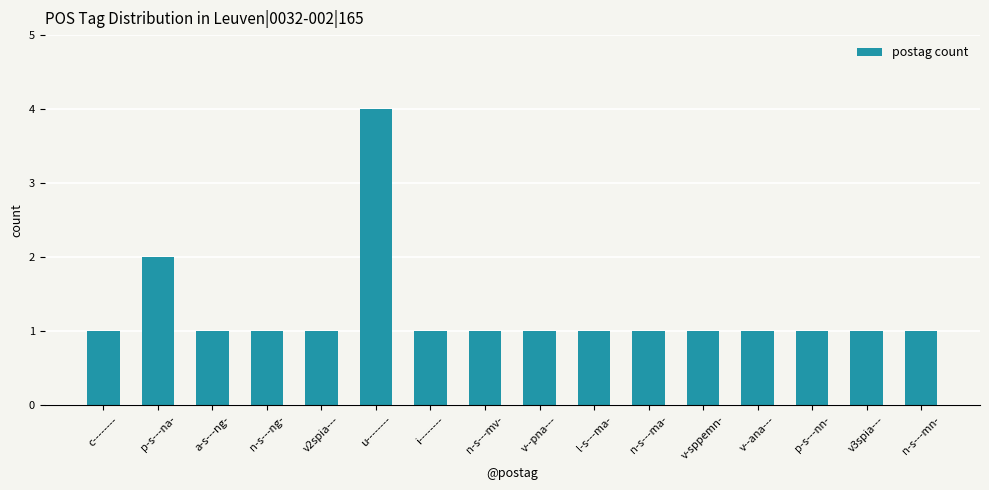

What is the label of the 15th bar from the left?

v3spia---